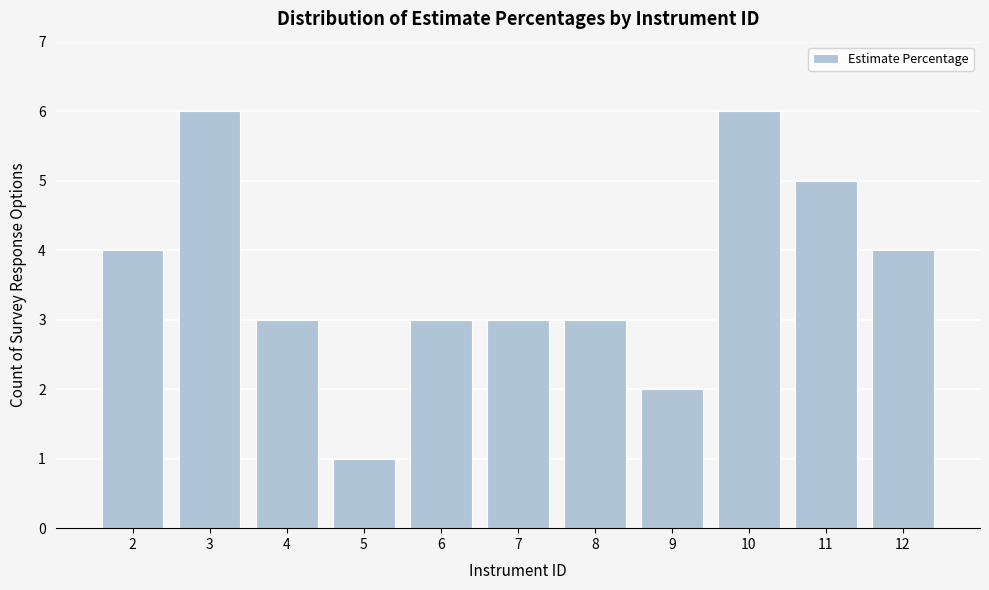

Reading left to right, list every bar in this chart as the range it spans on the x-axis followed by its height. The values are not printed on the chart, so give them approximately, as read against the axis.

1.5 to 2.5: 4
2.5 to 3.5: 6
3.5 to 4.5: 3
4.5 to 5.5: 1
5.5 to 6.5: 3
6.5 to 7.5: 3
7.5 to 8.5: 3
8.5 to 9.5: 2
9.5 to 10.5: 6
10.5 to 11.5: 5
11.5 to 12.5: 4